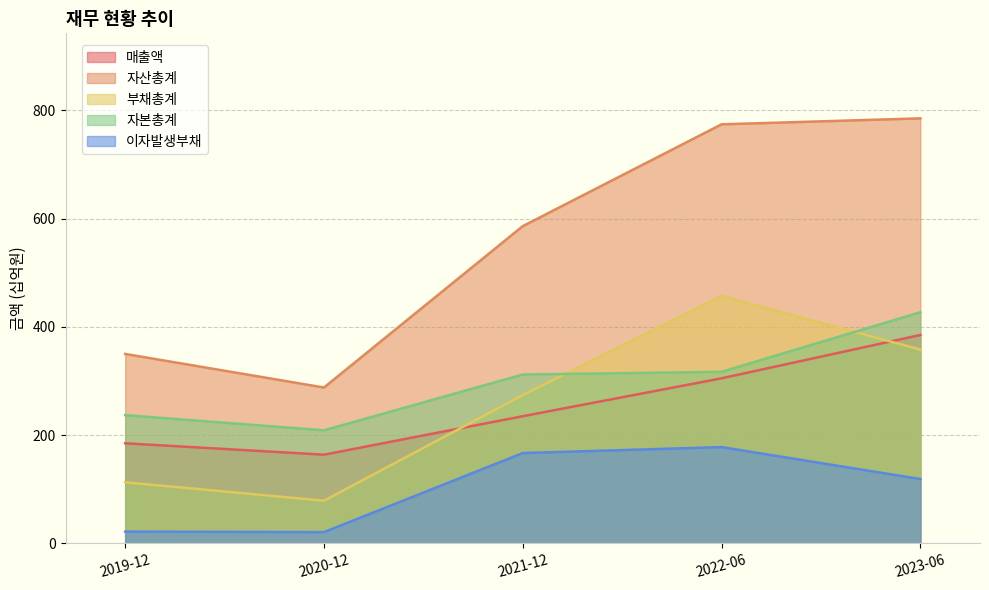

How many data points in 자산총계 are less than 586?

2